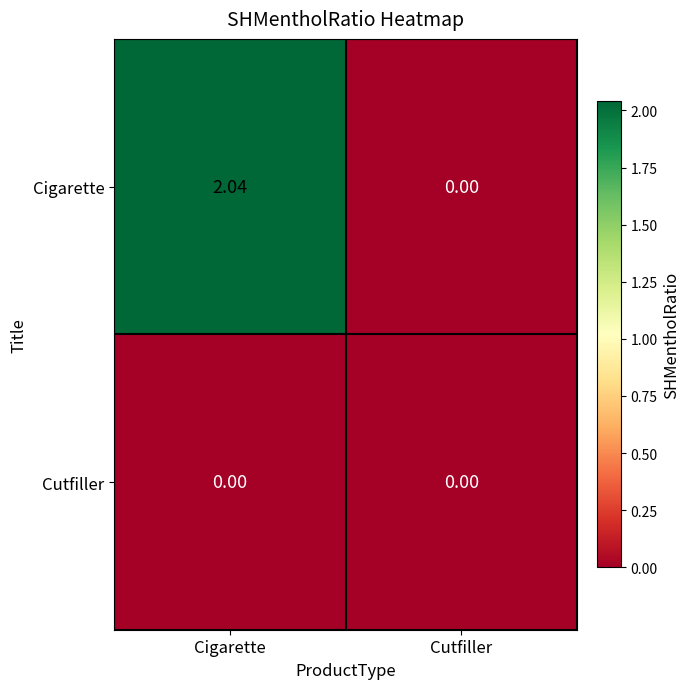

Rank the series at Cigarette from lowest to highest value.

Cutfiller, Cigarette